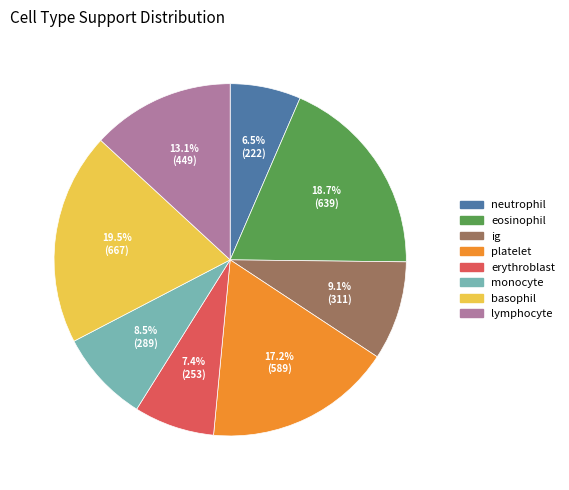

To the nearest percent, what is the combined percentage of monocyte and basophil?

28%